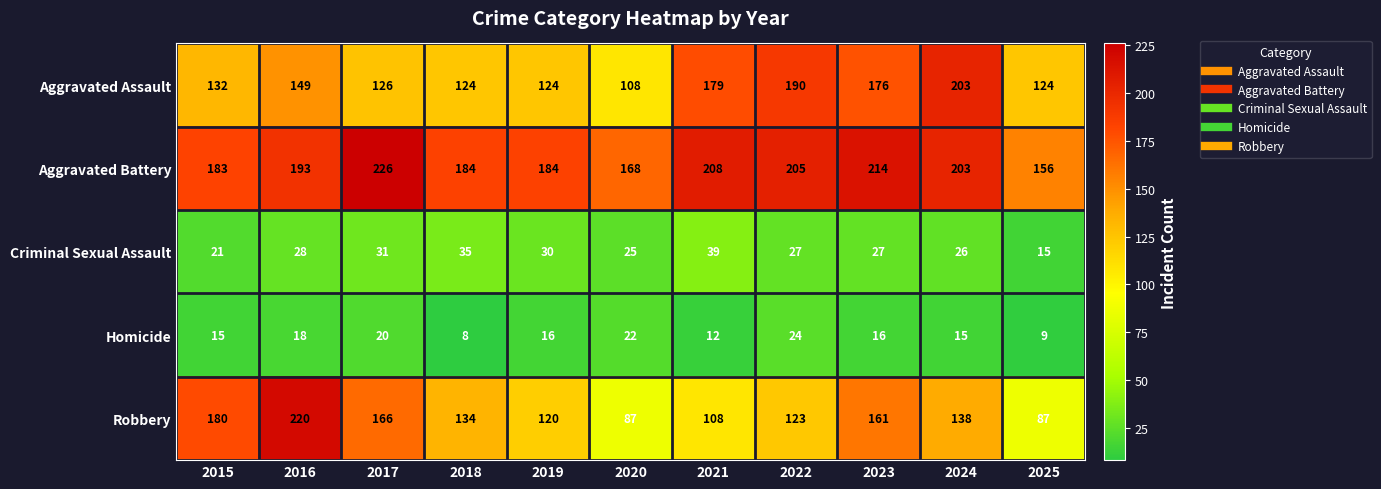

What is the sum of the Homicide values at 2023 and 2017?

36